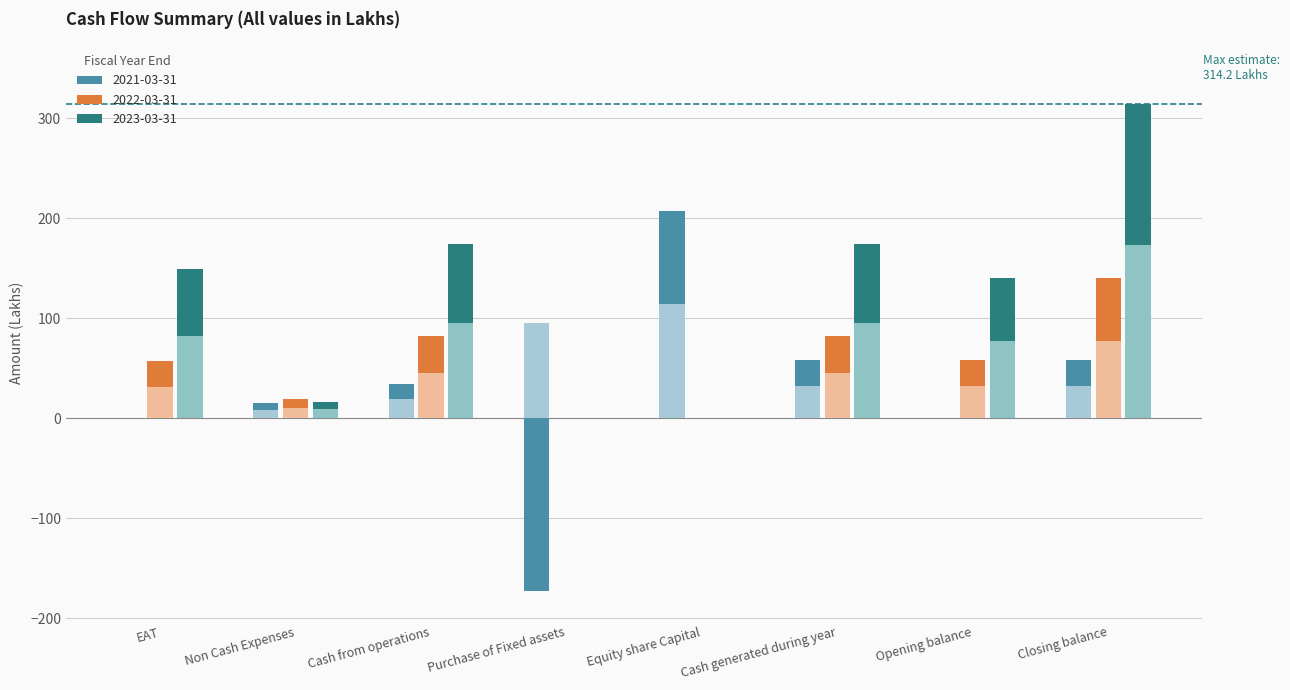

What is the label of the 2nd bar from the left?

Non Cash Expenses